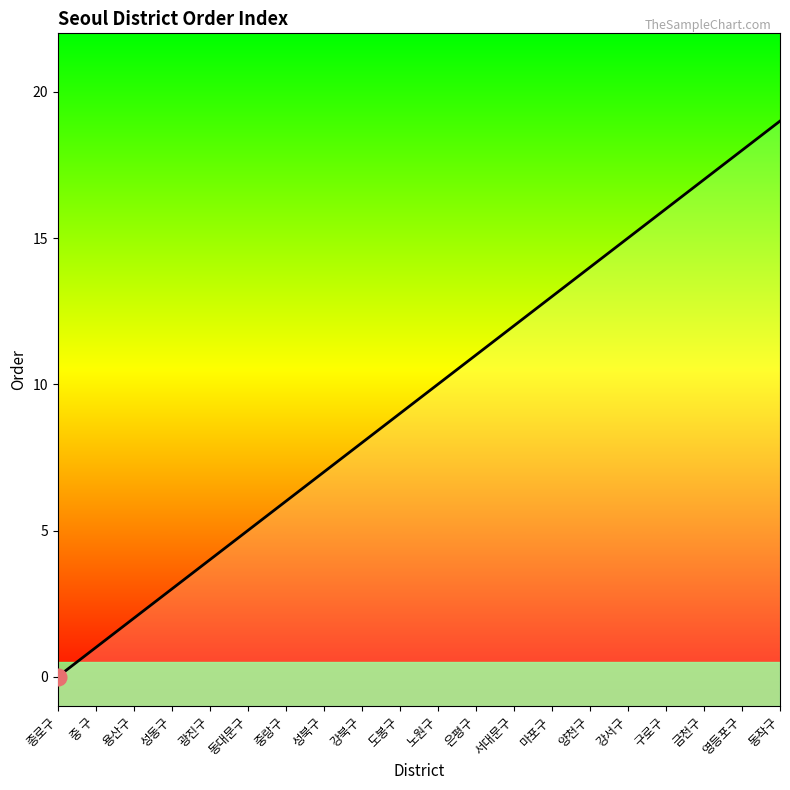

What is the label of the 15th point from the left?

양천구